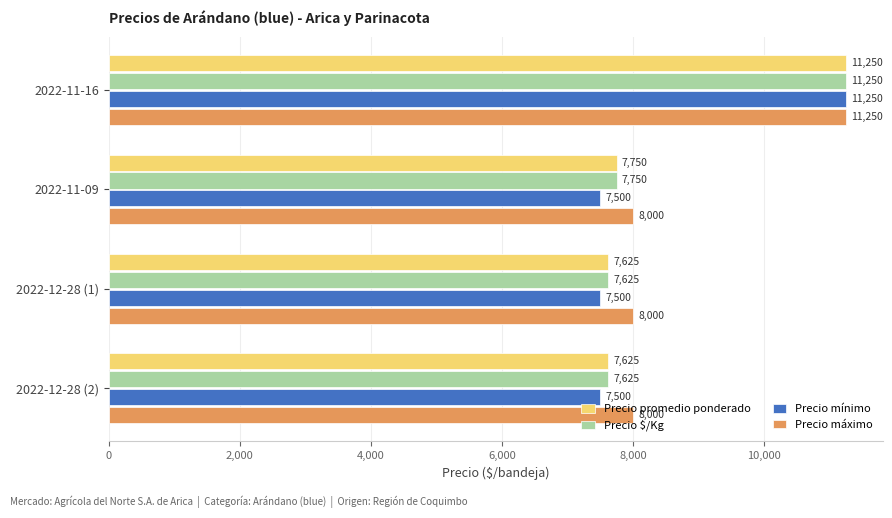

At which label does Precio promedio ponderado reach its peak?

2022-11-16